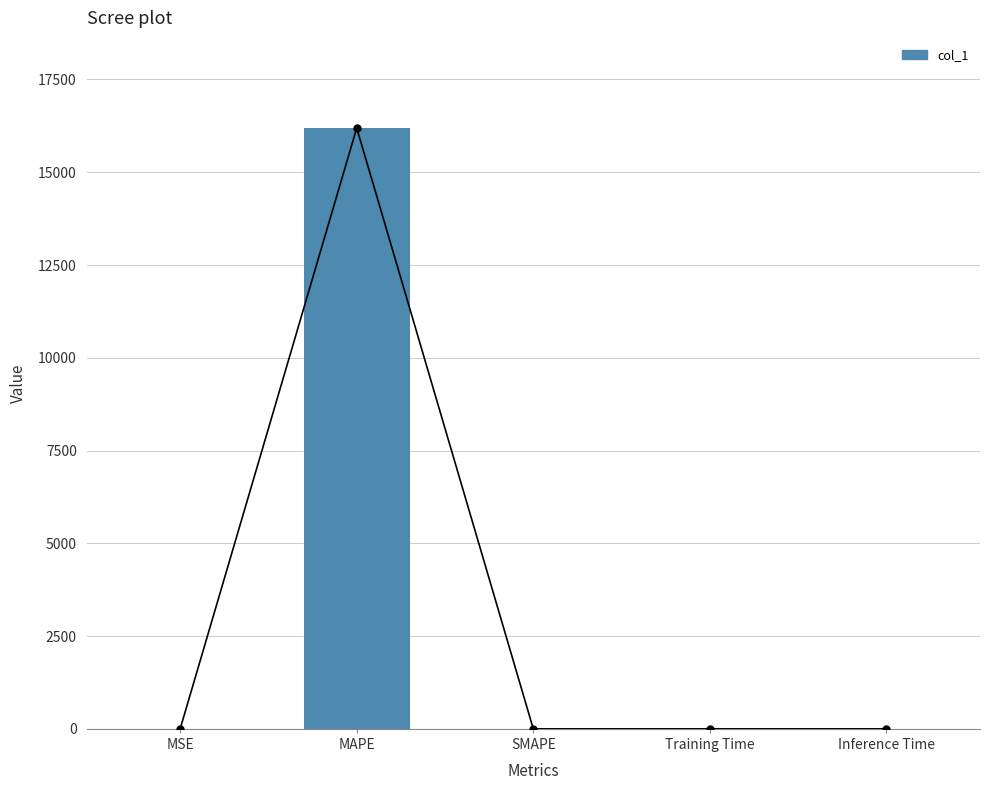

What position from the left is Training Time?

4